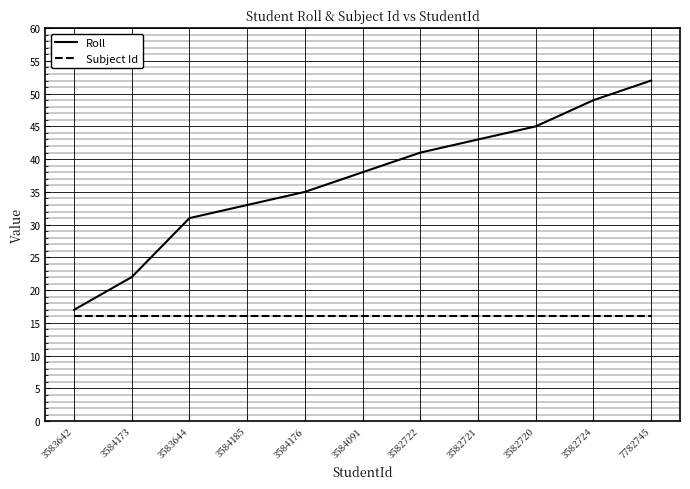

Which series changed the most between 3584173 and 3582721?

Roll